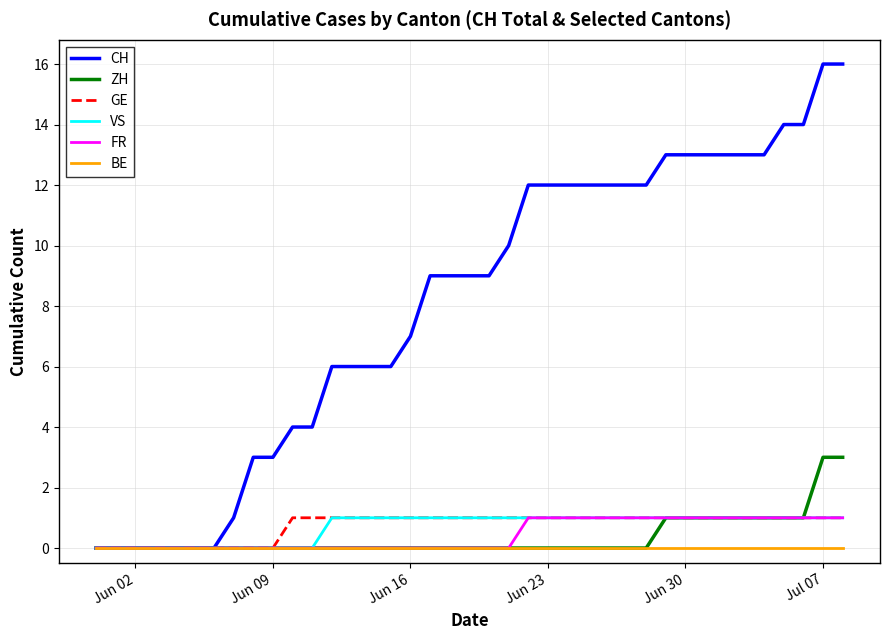

Which series has the largest range (max minus min)?

CH